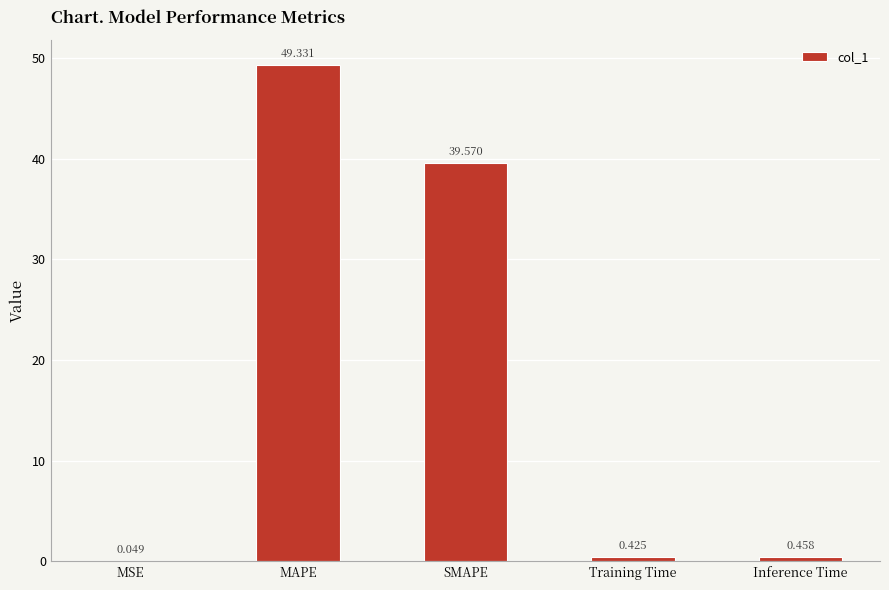

At which category does the chart reach its peak across all series?

MAPE